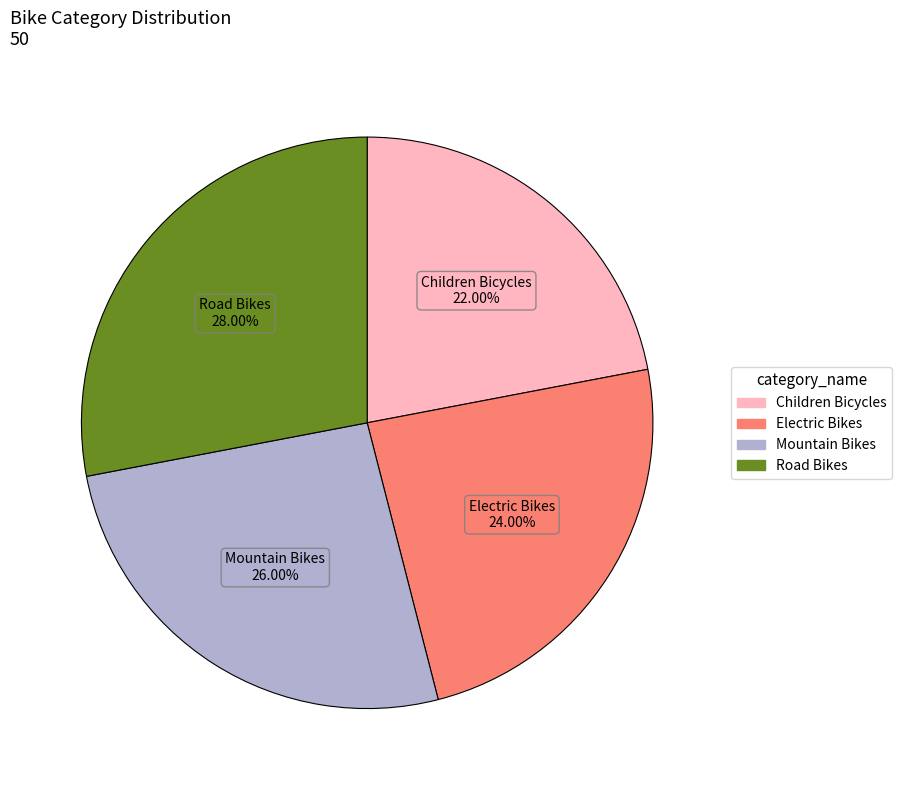

Which category has the biggest portion of the pie?

Road Bikes